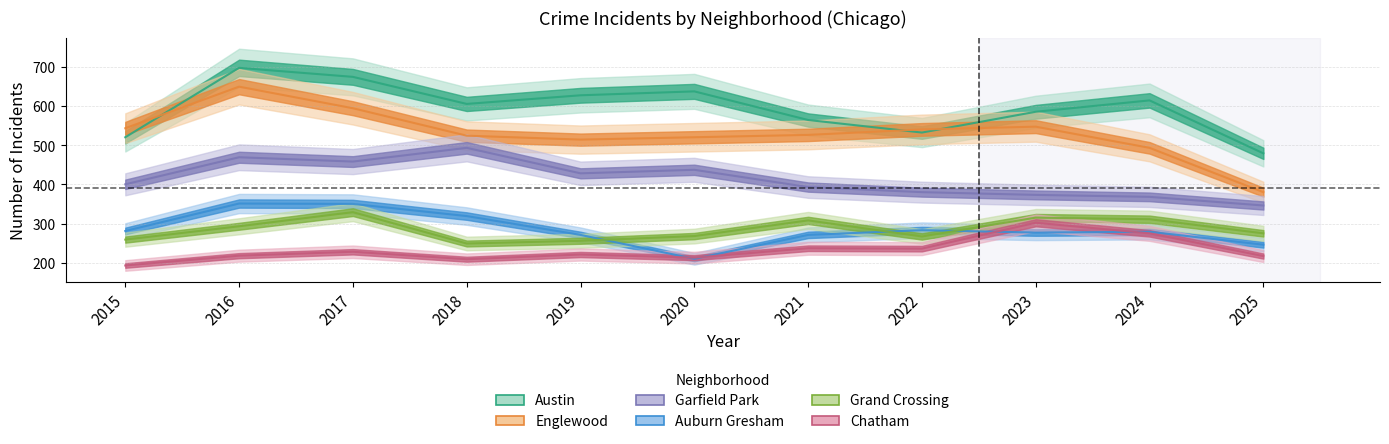

True or false: Englewood and Chatham cross at least once.

False